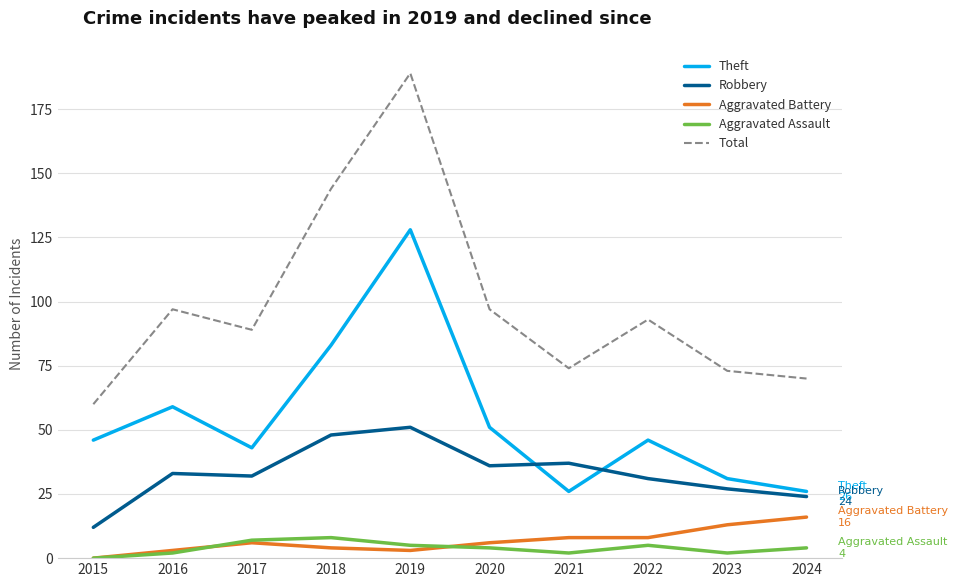

Is it true that Theft equals 83 at 2018?

True